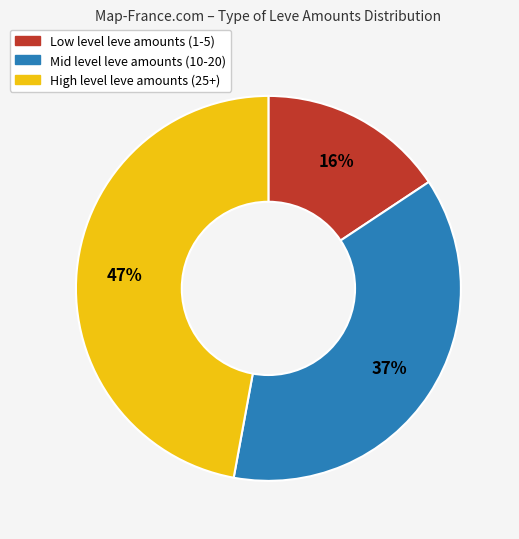

The Low level leve amounts (1-5) slice represents 8% of the pie. True or false?

False